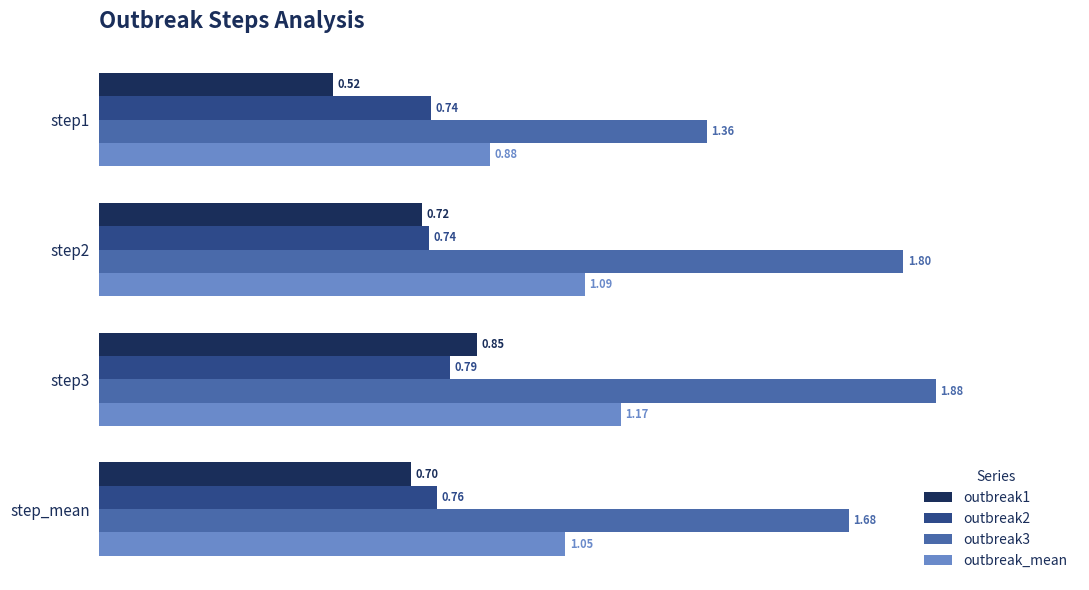

What is the average value of the outbreak1 series?

0.7